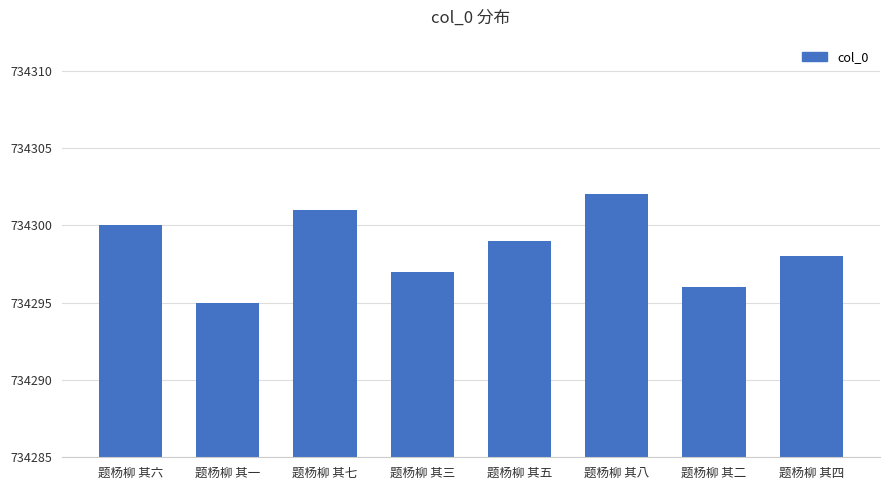

Where does the data first go above 734299?

题杨柳 其六